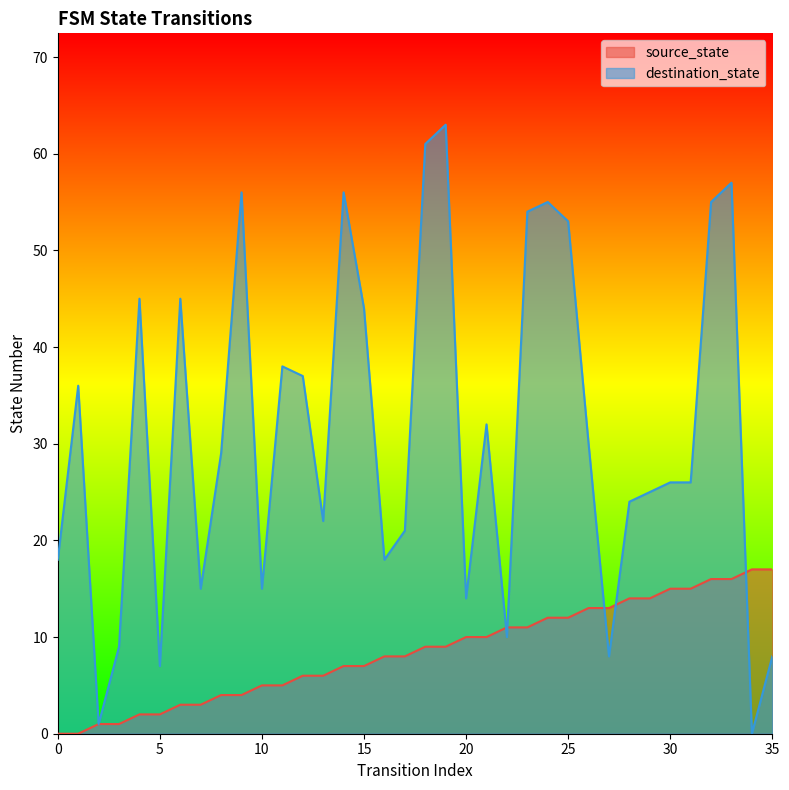

What is the sum of all destination_state values?

1113